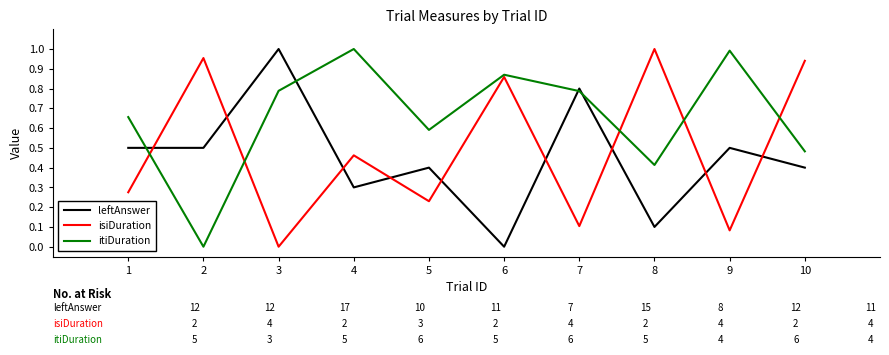

List the series in order of their overall mean, lowest first.

leftAnswer, isiDuration, itiDuration